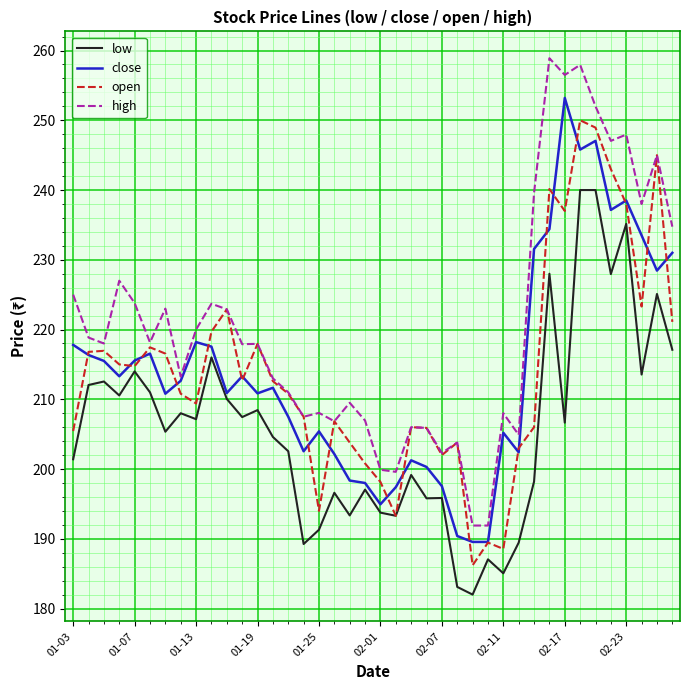

What are all the series names shown in the legend?

low, close, open, high